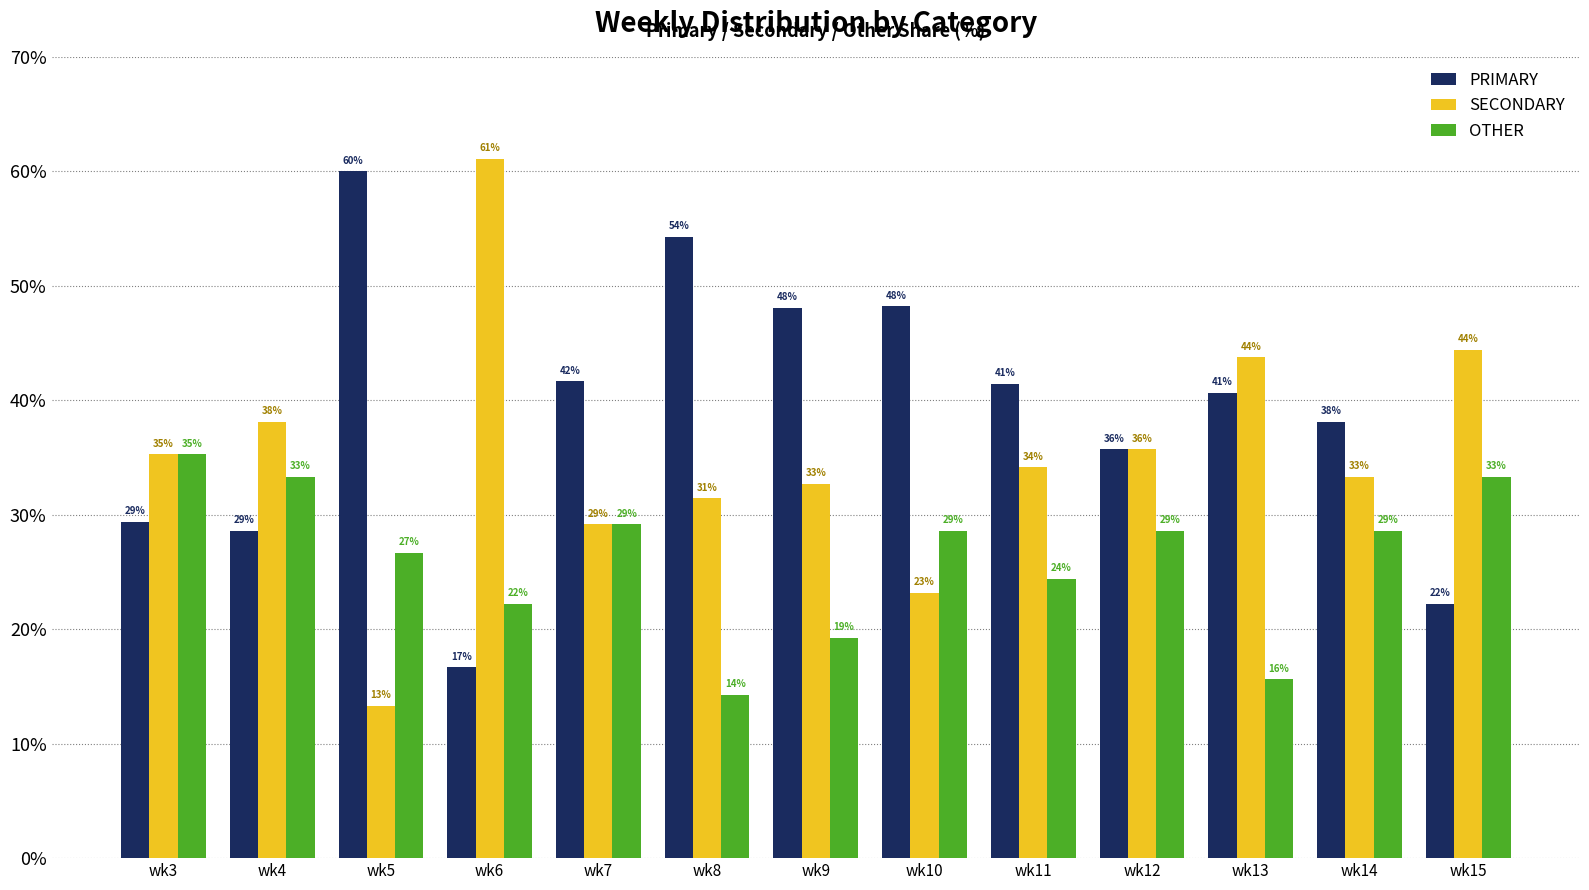

What are all the series names shown in the legend?

PRIMARY, SECONDARY, OTHER